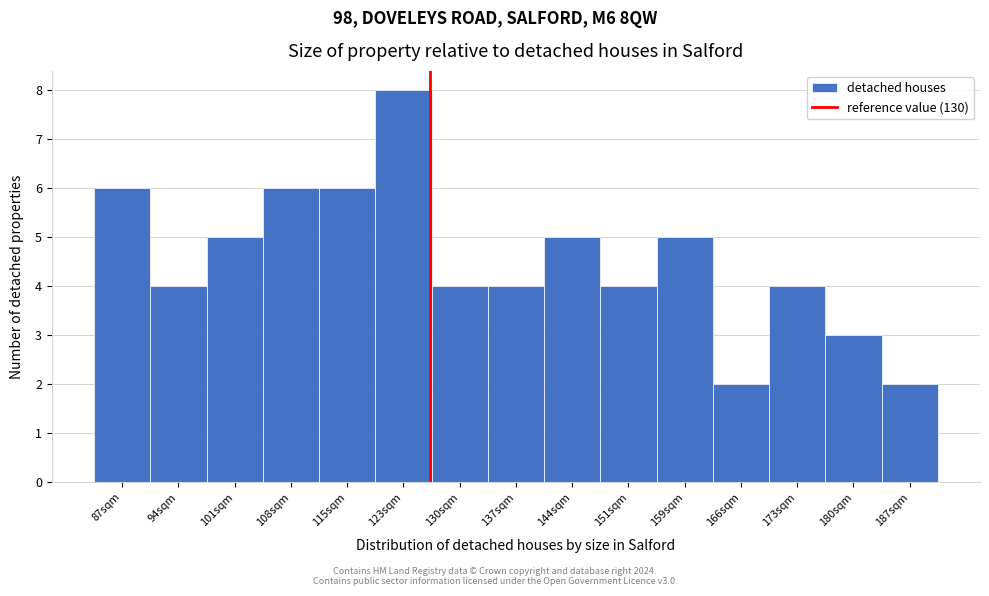

Reading right to left, list all the values displayed in this chart.

187sqm=2	180sqm=3	173sqm=4	166sqm=2	159sqm=5	151sqm=4	144sqm=5	137sqm=4	130sqm=4	123sqm=8	115sqm=6	108sqm=6	101sqm=5	94sqm=4	87sqm=6